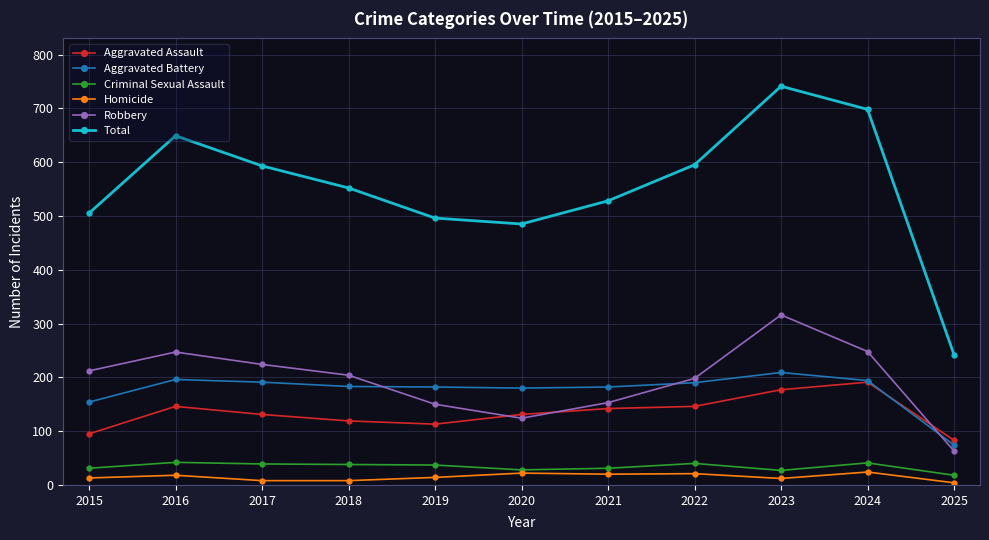

What is the average value of the Criminal Sexual Assault series?

34